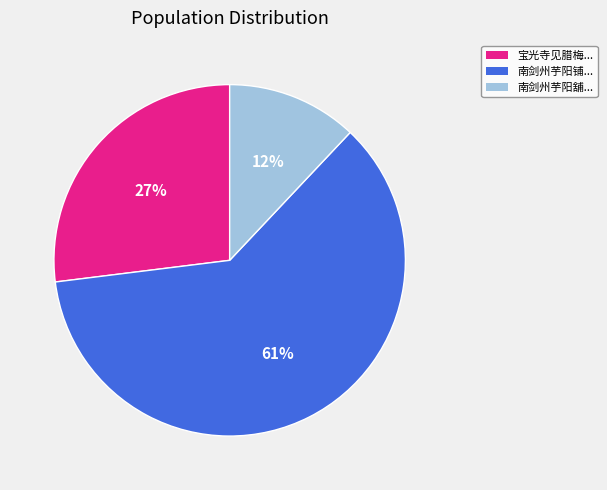

To the nearest percent, what is the average slice percentage?

33%